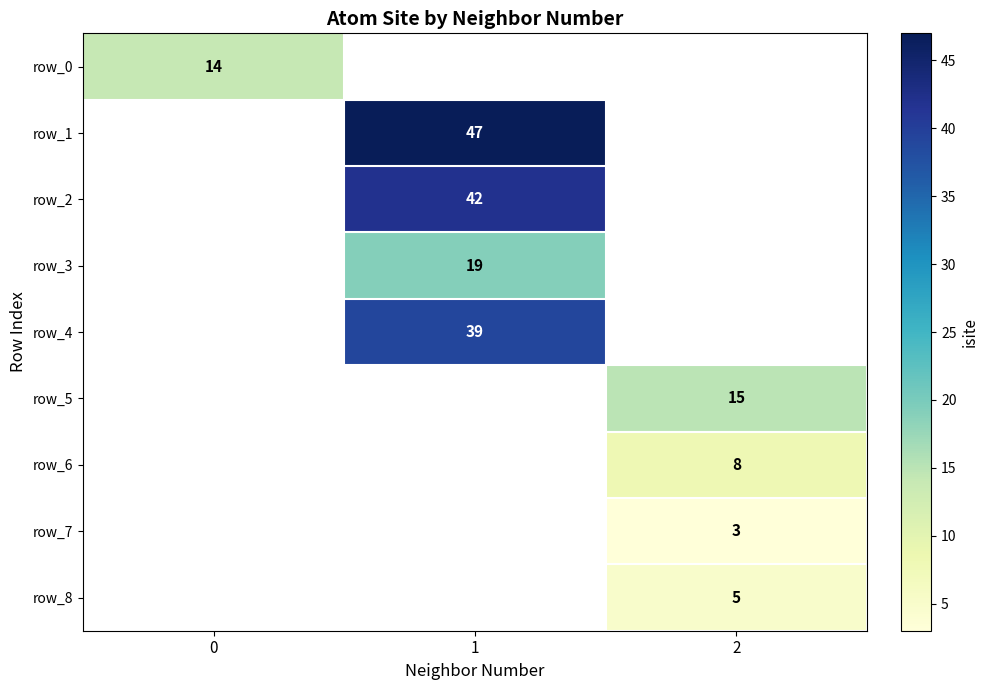

Which series has the widest spread of values?

row_0